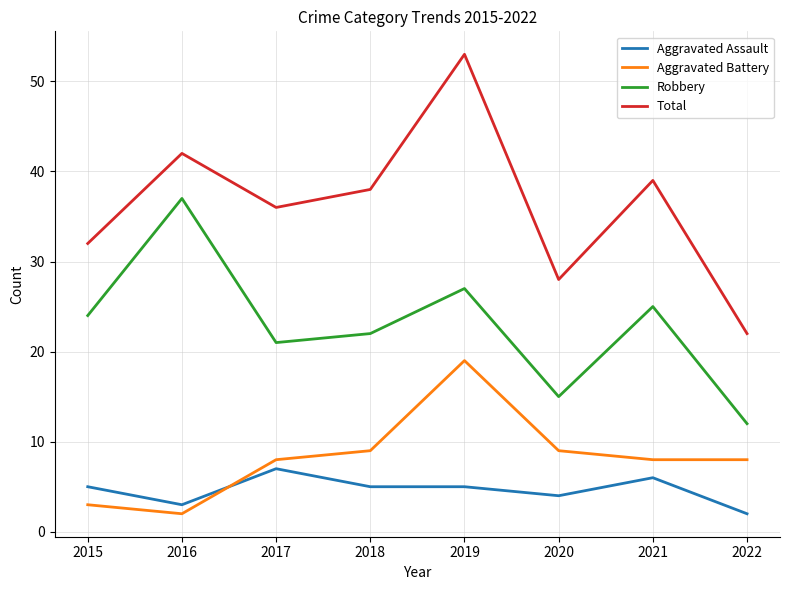

Rank the series by their maximum value, from highest to lowest.

Total, Robbery, Aggravated Battery, Aggravated Assault